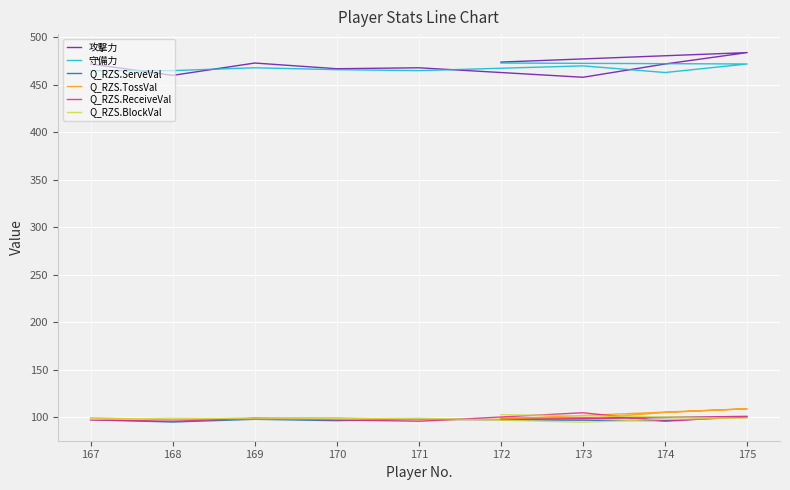

True or false: Q_RZS.TossVal and 守備力 cross at least once.

False